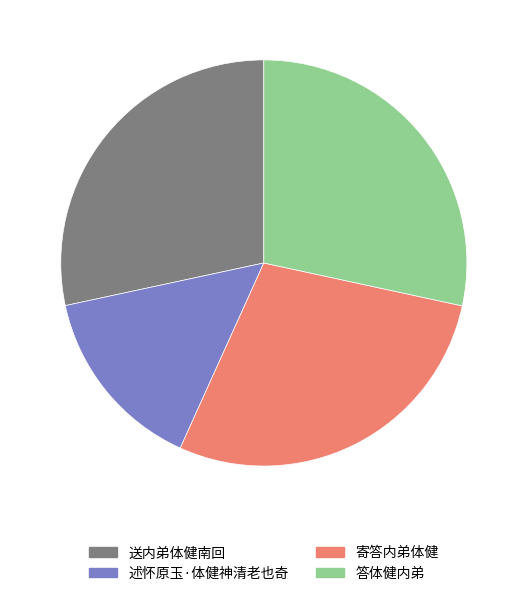

Combined, do 述怀原玉·体健神清老也奇 and 寄答内弟体健 account for over 50%?

No